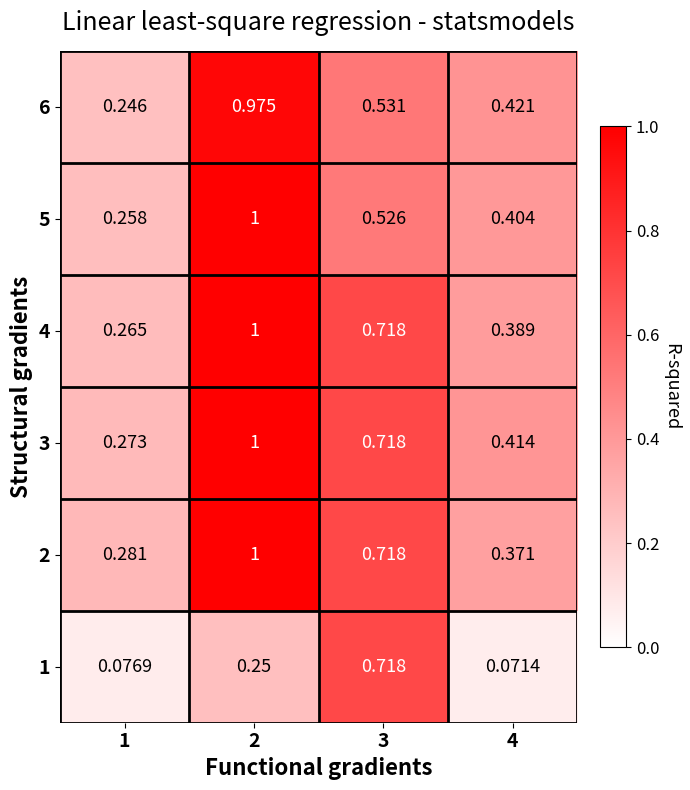

Is the value of 5 at 4 greater than the value of 3 at 3?

No